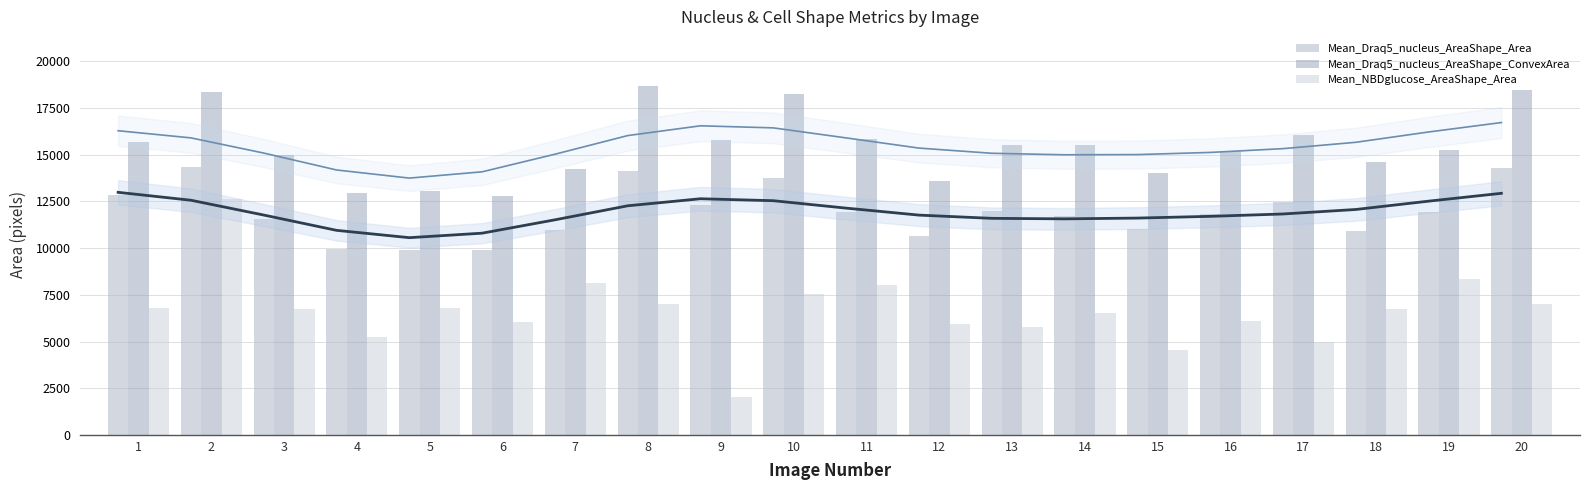

Rank the series by their average value, from highest to lowest.

Mean_Draq5_nucleus_AreaShape_ConvexArea, Mean_Draq5_nucleus_AreaShape_Area, Mean_NBDglucose_AreaShape_Area